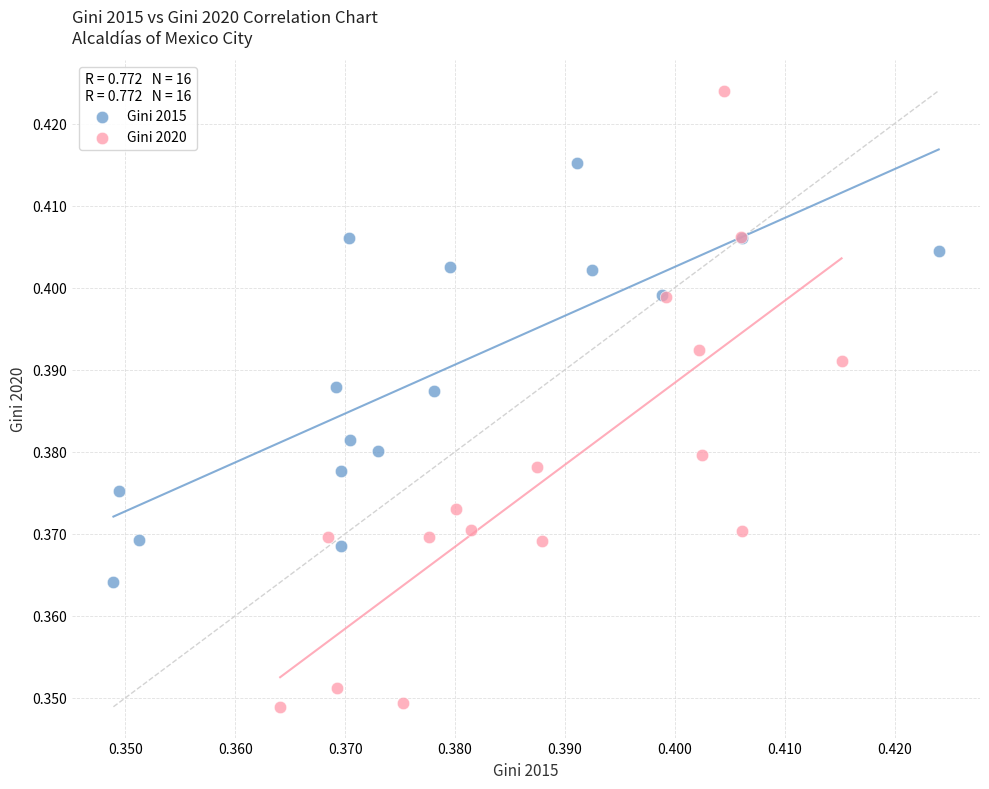

Which series contains the highest Y value?

Gini 2020